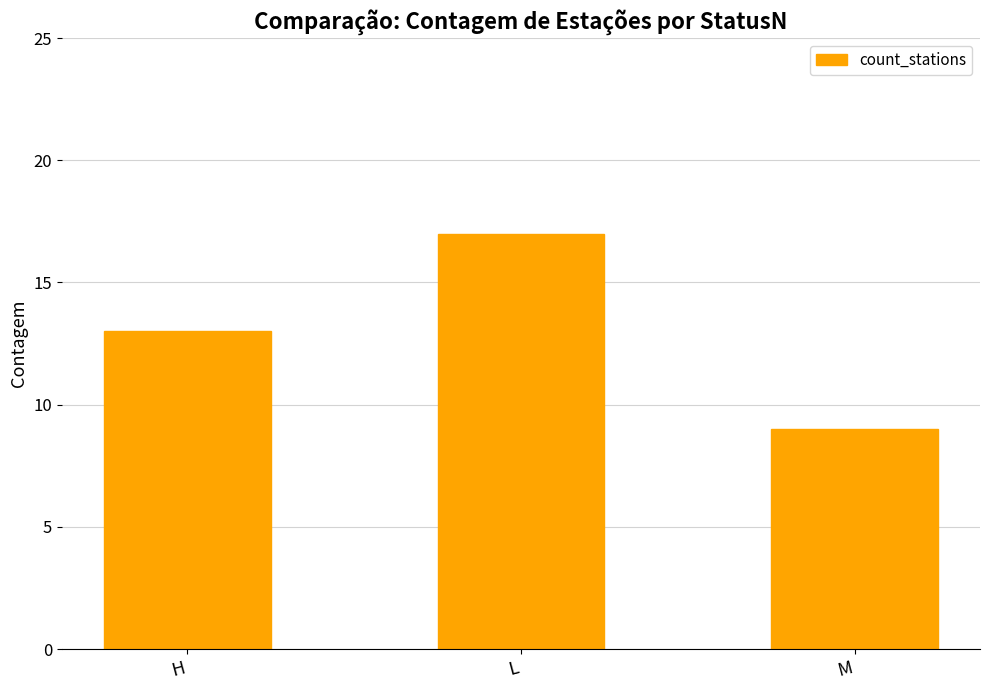

How many distinct data groups are displayed?

1